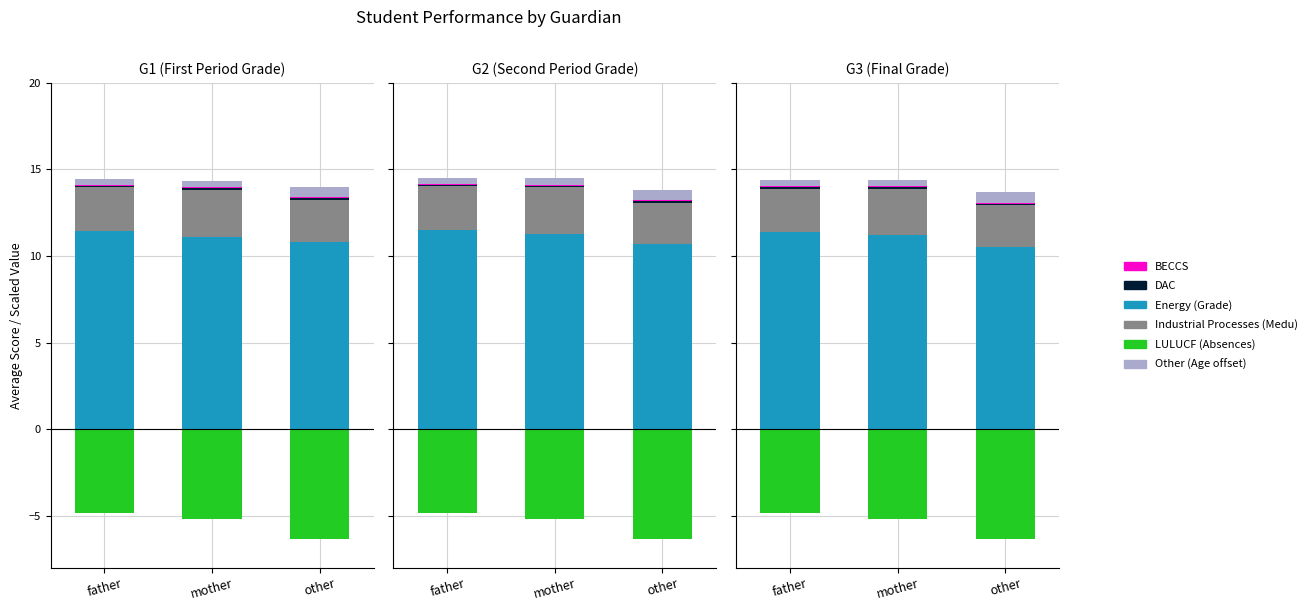

True or false: BECCS has a value of 0.1 at mother.

True